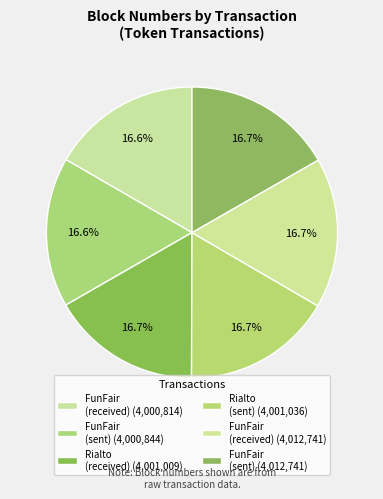

How many segments does this pie chart have?

6